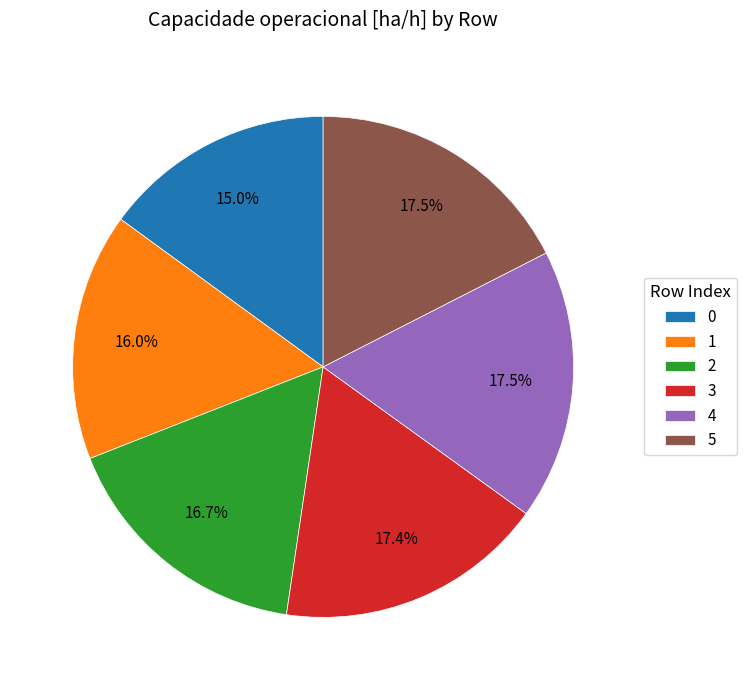

How many slices are in this pie chart?

6